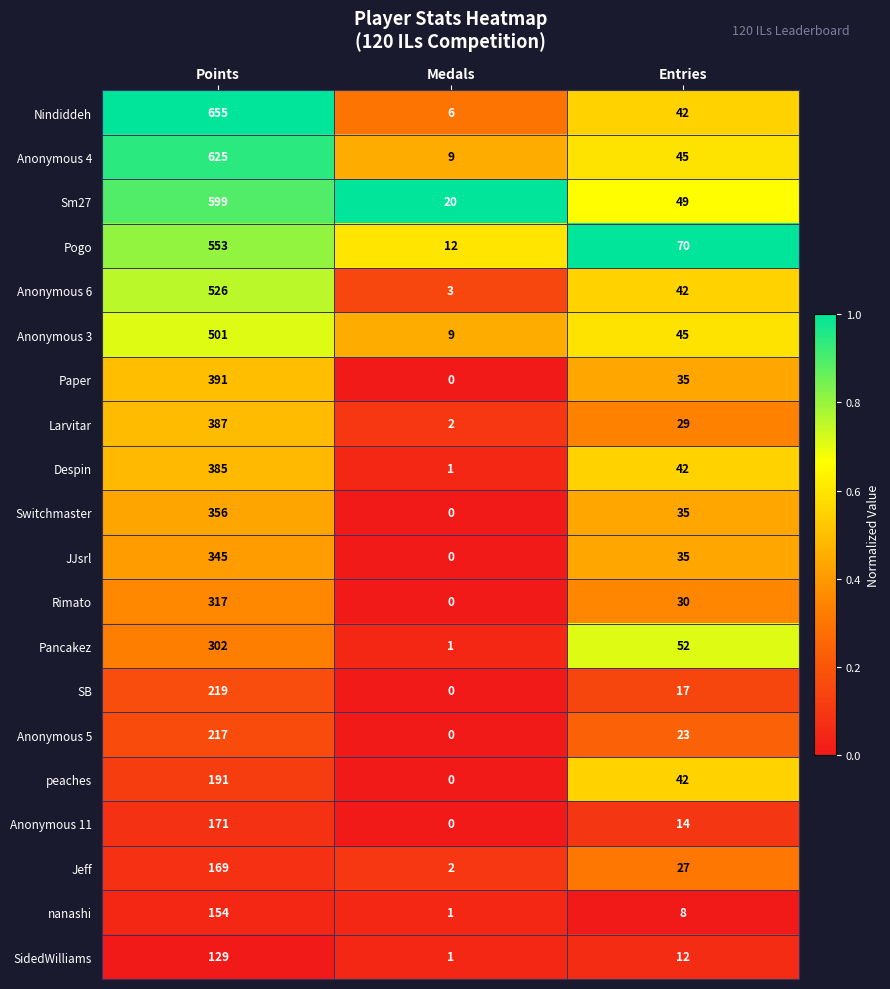

What value does the JJsrl series have at Points?

345